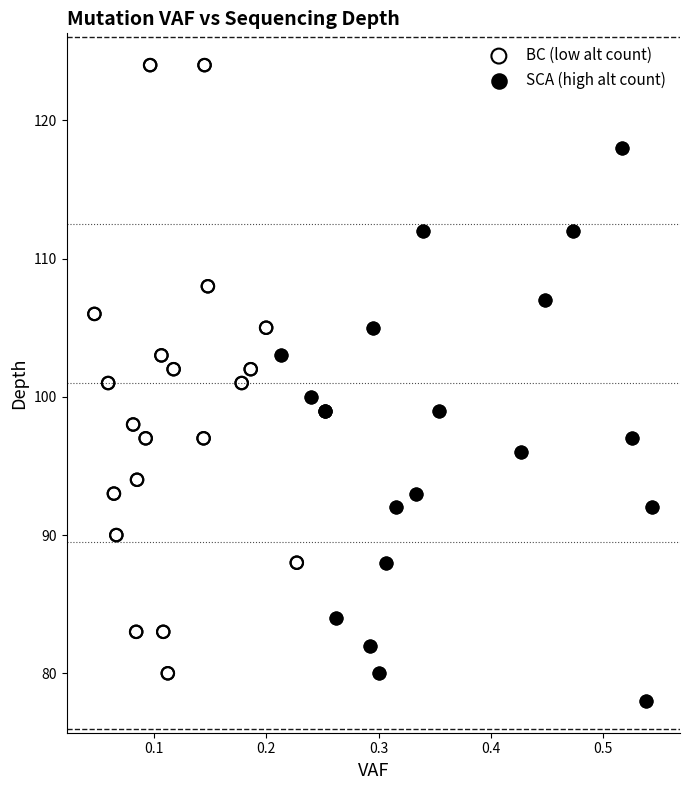

Which series has the widest spread of Y values?

BC (low alt count)